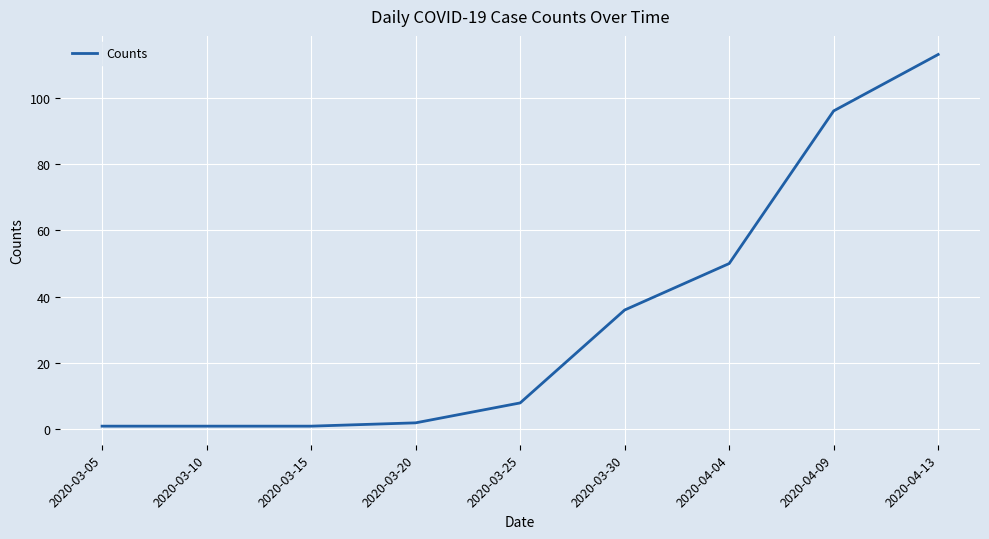

The chart shows a value of 27 at 2020-04-04. True or false?

False